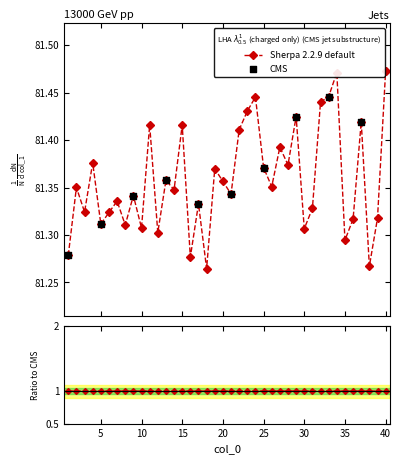

Between 12 and 1, which is larger?

12